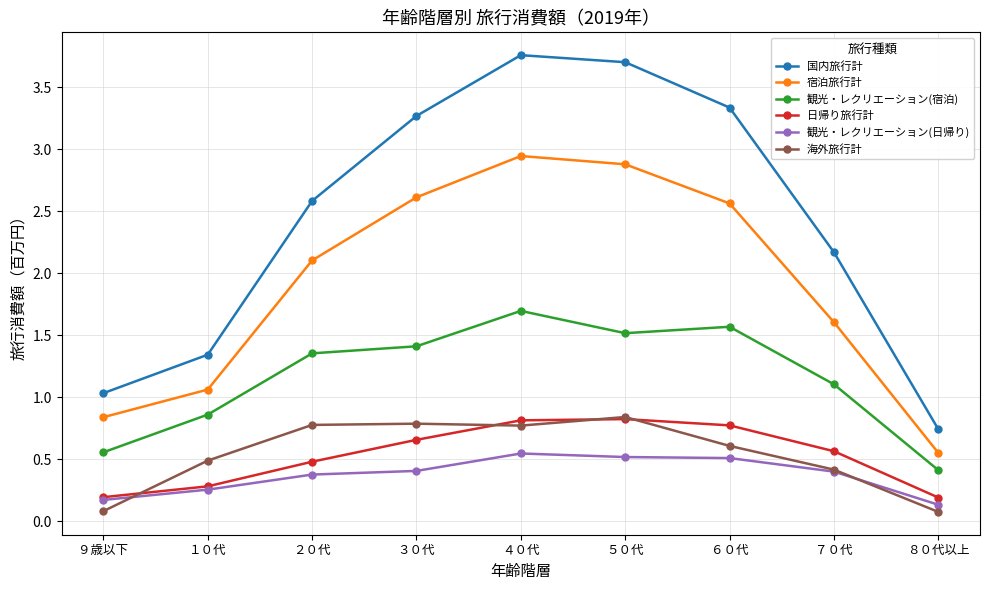

True or false: 観光・レクリエーション(日帰り) and 国内旅行計 intersect in this chart.

False